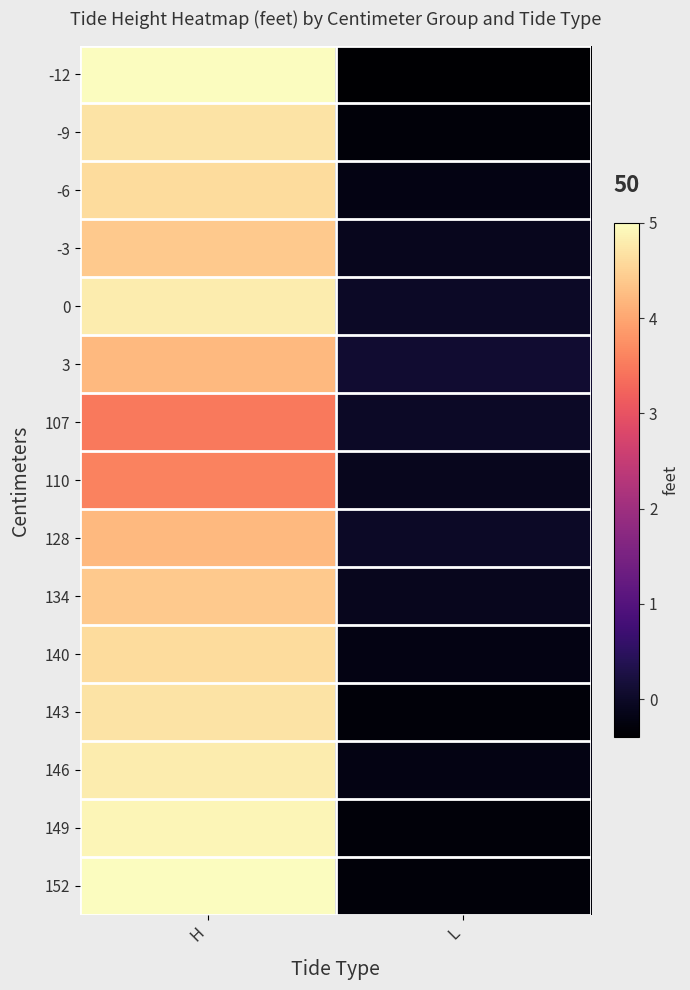

What is the spread (max minus min) of values at H?

1.5